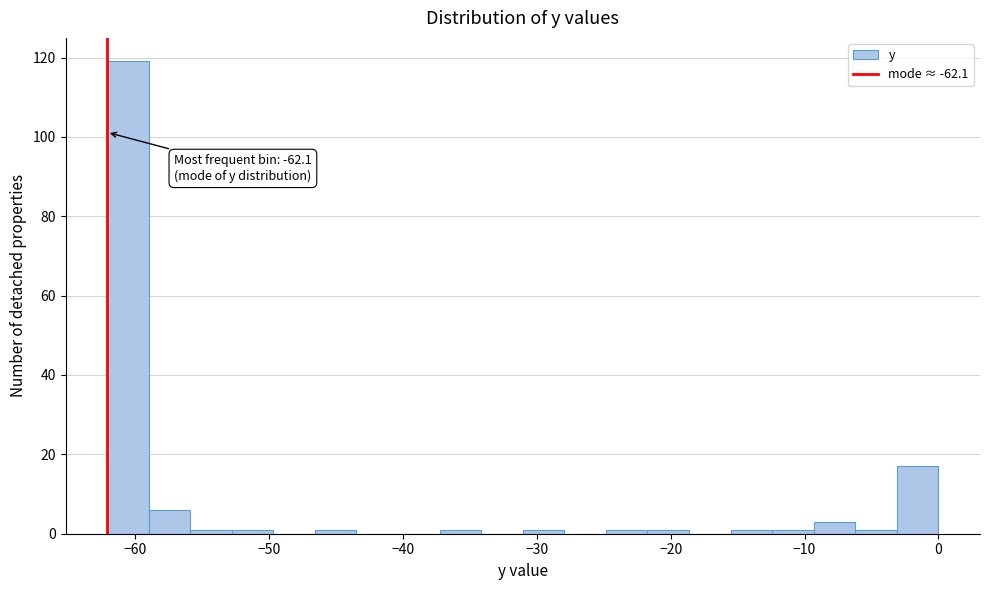

Around what value on the x-axis is the tallest bar? Give the approximate position of its centre, as read against the axis.

-61